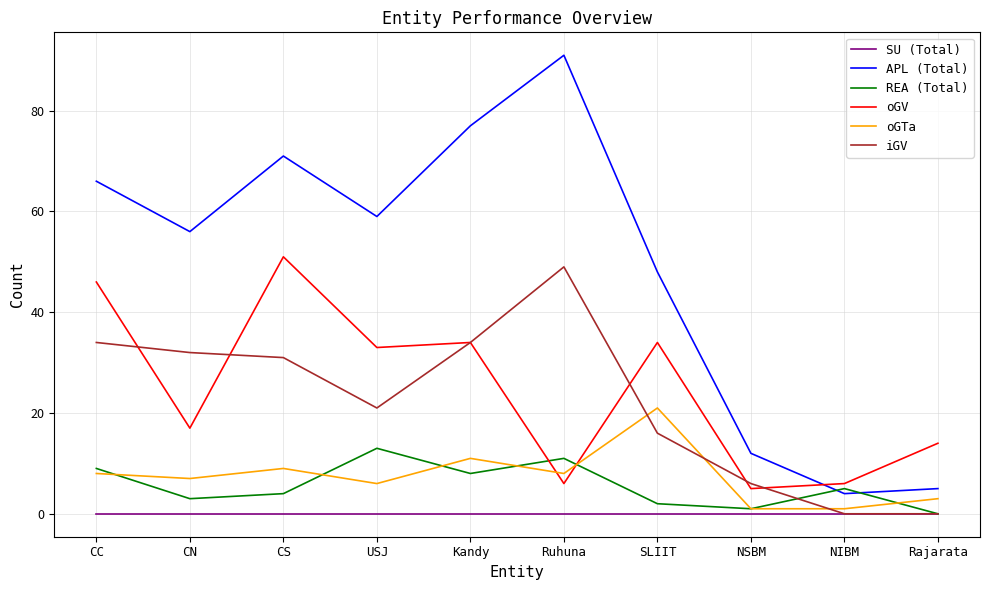

Reading left to right, what are all the values shown in this chart?

SU (Total): CC=0	CN=0	CS=0	USJ=0	Kandy=0	Ruhuna=0	SLIIT=0	NSBM=0	NIBM=0	Rajarata=0
APL (Total): CC=66	CN=56	CS=71	USJ=59	Kandy=77	Ruhuna=91	SLIIT=48	NSBM=12	NIBM=4	Rajarata=5
REA (Total): CC=9	CN=3	CS=4	USJ=13	Kandy=8	Ruhuna=11	SLIIT=2	NSBM=1	NIBM=5	Rajarata=0
oGV: CC=46	CN=17	CS=51	USJ=33	Kandy=34	Ruhuna=6	SLIIT=34	NSBM=5	NIBM=6	Rajarata=14
oGTa: CC=8	CN=7	CS=9	USJ=6	Kandy=11	Ruhuna=8	SLIIT=21	NSBM=1	NIBM=1	Rajarata=3
iGV: CC=34	CN=32	CS=31	USJ=21	Kandy=34	Ruhuna=49	SLIIT=16	NSBM=6	NIBM=0	Rajarata=0